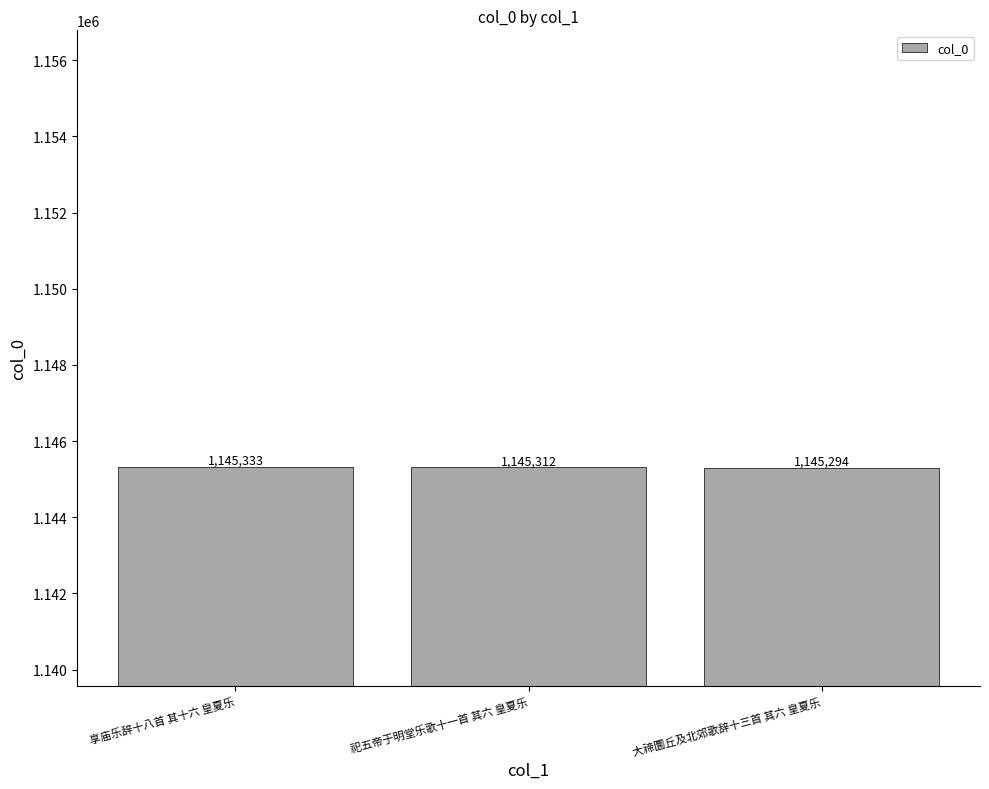

Which has a higher value, 大禘圜丘及北郊歌辞十三首 其六 皇夏乐 or 享庙乐辞十八首 其十六 皇夏乐?

享庙乐辞十八首 其十六 皇夏乐